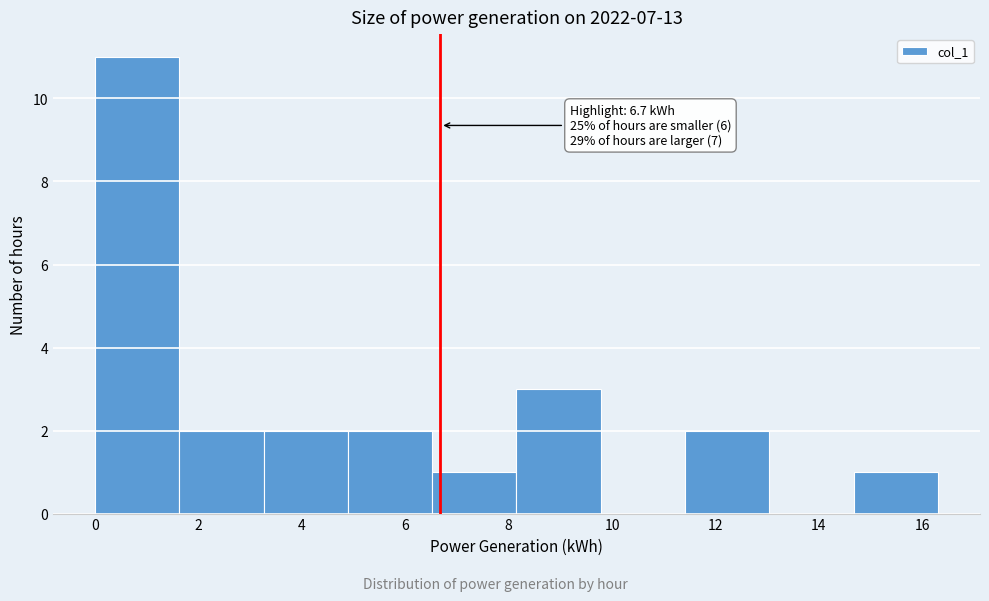

Which range on the x-axis has the tallest bar?

0.0 to 1.6